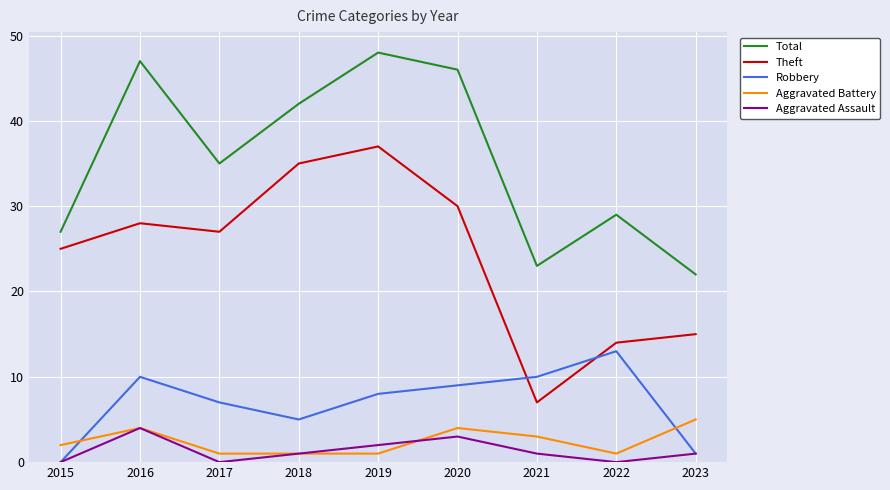

Where is the first local minimum for Theft?

2017